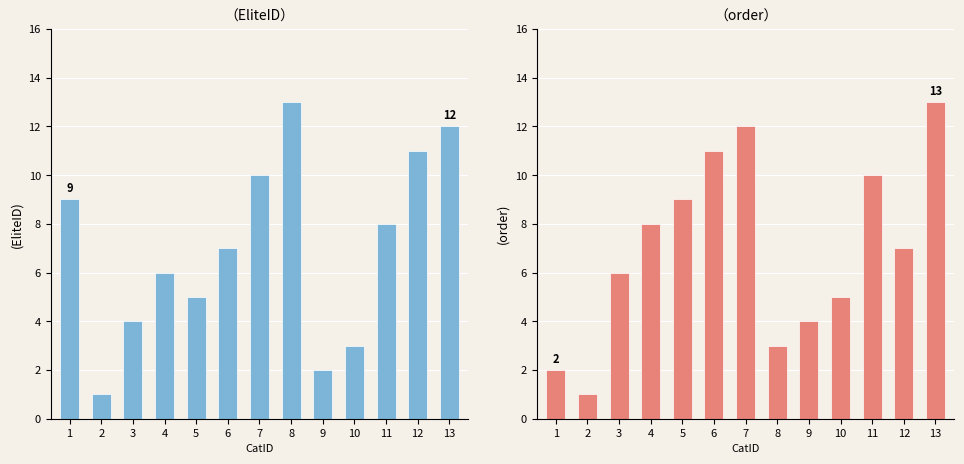

What is the total value across all series at 1?

11